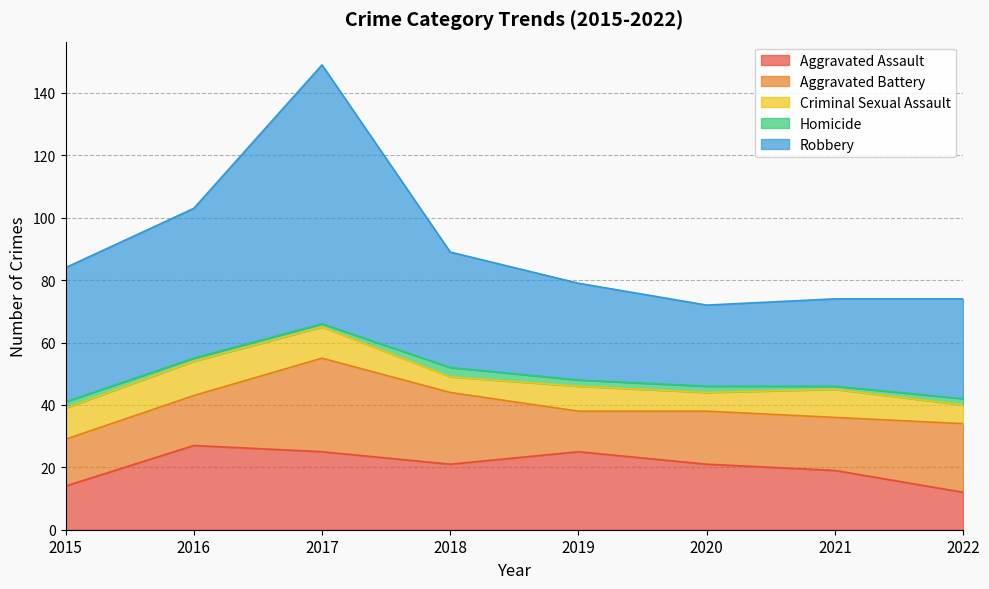

Which has a higher value, 2016 or 2017?

2016